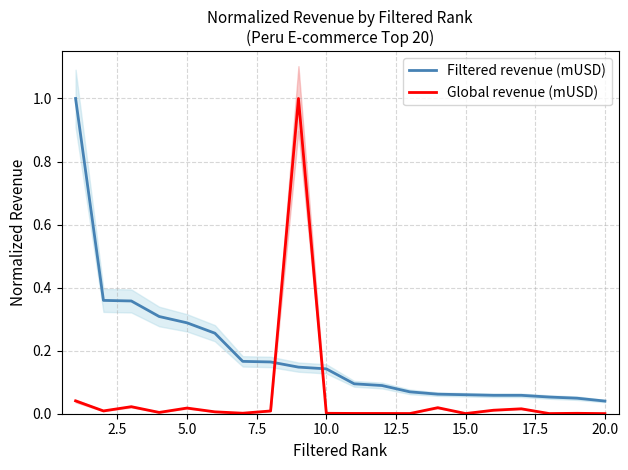

What is the highest value of the Filtered revenue (mUSD) series?

1.0